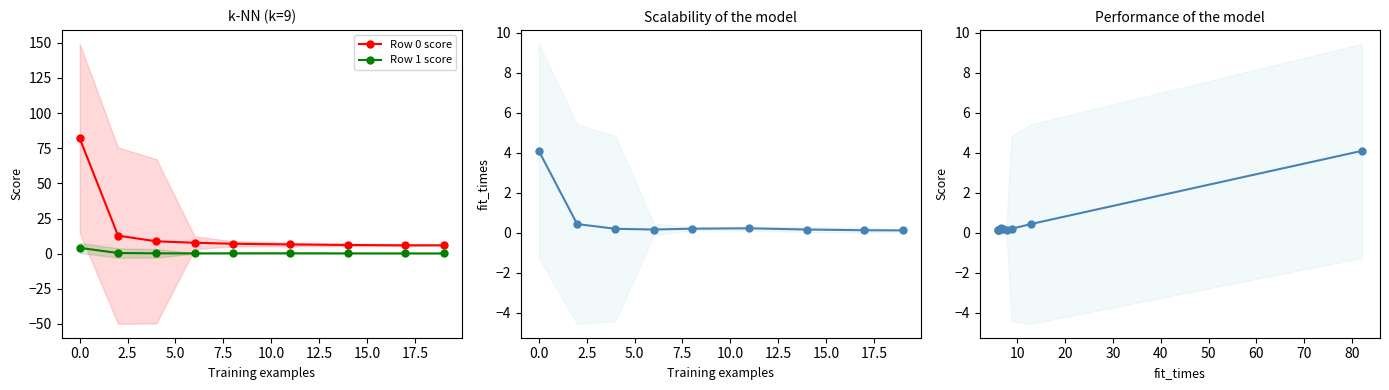

What is the minimum value for Row 0 score?

5.9